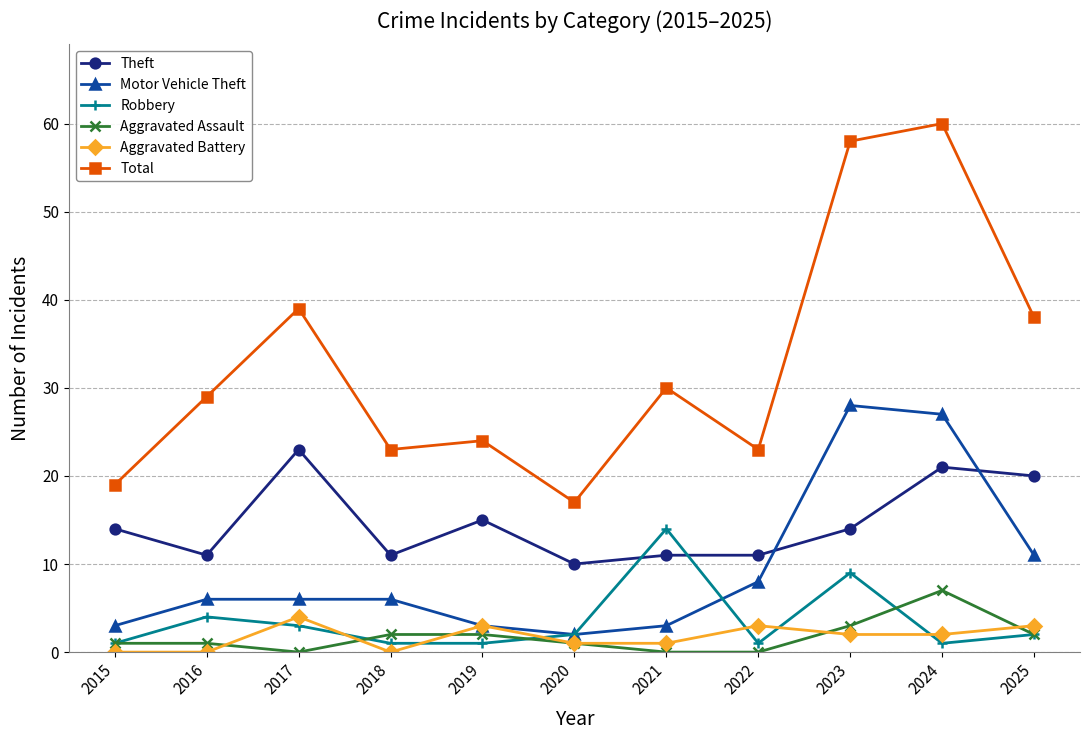

Reading left to right, what are all the values shown in this chart?

Theft: 14	11	23	11	15	10	11	11	14	21	20
Motor Vehicle Theft: 3	6	6	6	3	2	3	8	28	27	11
Robbery: 1	4	3	1	1	2	14	1	9	1	2
Aggravated Assault: 1	1	0	2	2	1	0	0	3	7	2
Aggravated Battery: 0	0	4	0	3	1	1	3	2	2	3
Total: 19	29	39	23	24	17	30	23	58	60	38